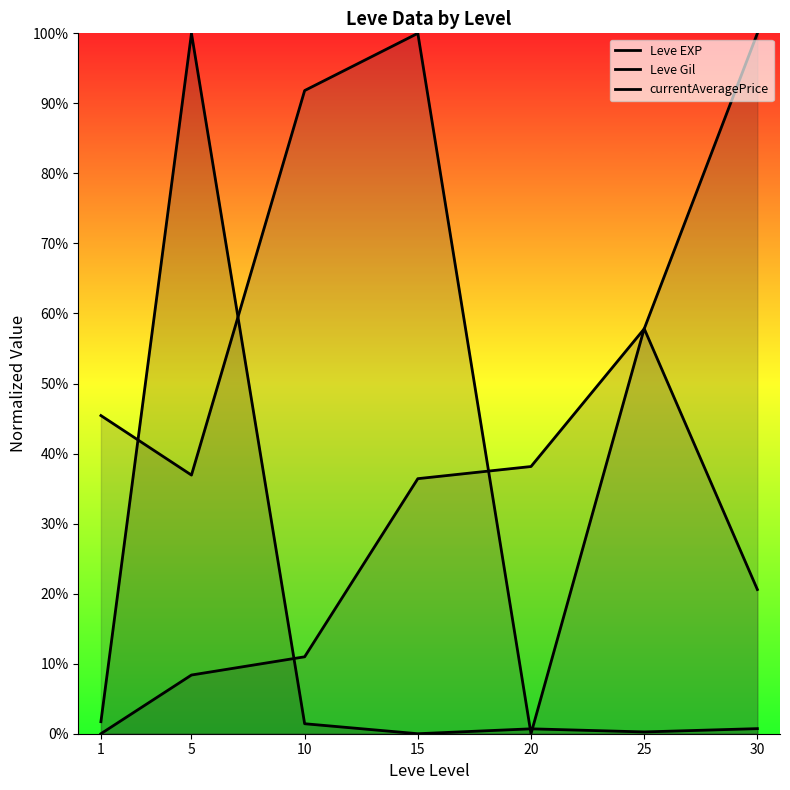

Is the value of currentAveragePrice at 10 greater than the value of Leve Gil at 25?

No